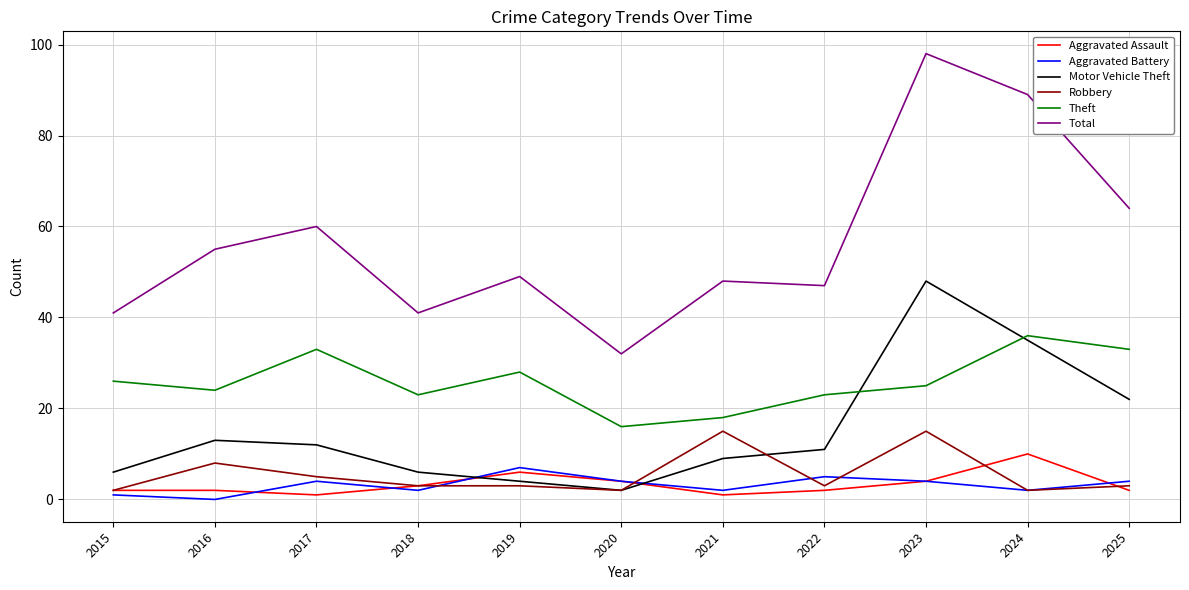

What is the difference between the maximum and second lowest values in the Motor Vehicle Theft series?

44